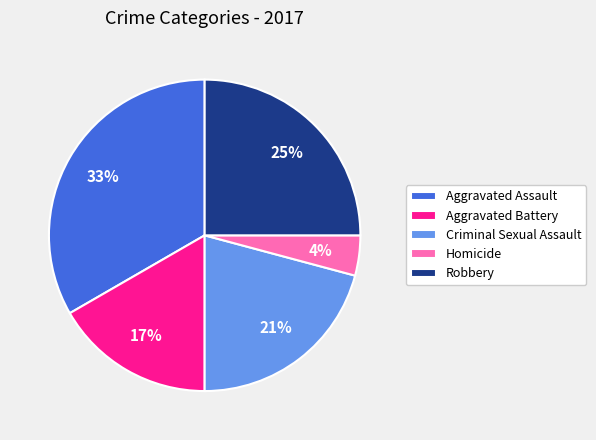

How many segments does this pie chart have?

5